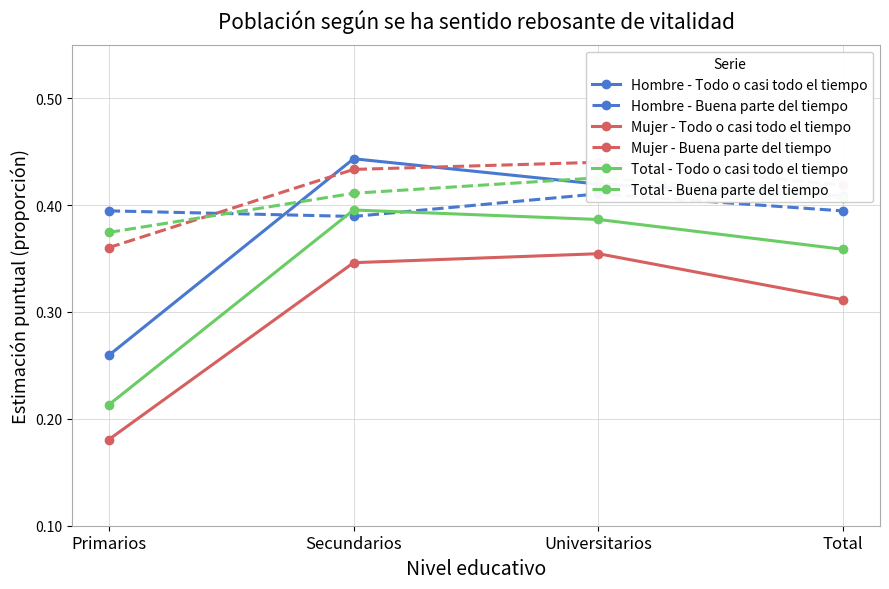

Reading right to left, transcribe all the data shown in this chart.

Hombre - Todo o casi todo el tiempo: 0.4	0.4	0.4	0.3
Hombre - Buena parte del tiempo: 0.4	0.4	0.4	0.4
Mujer - Todo o casi todo el tiempo: 0.3	0.4	0.3	0.2
Mujer - Buena parte del tiempo: 0.4	0.4	0.4	0.4
Total - Todo o casi todo el tiempo: 0.4	0.4	0.4	0.2
Total - Buena parte del tiempo: 0.4	0.4	0.4	0.4